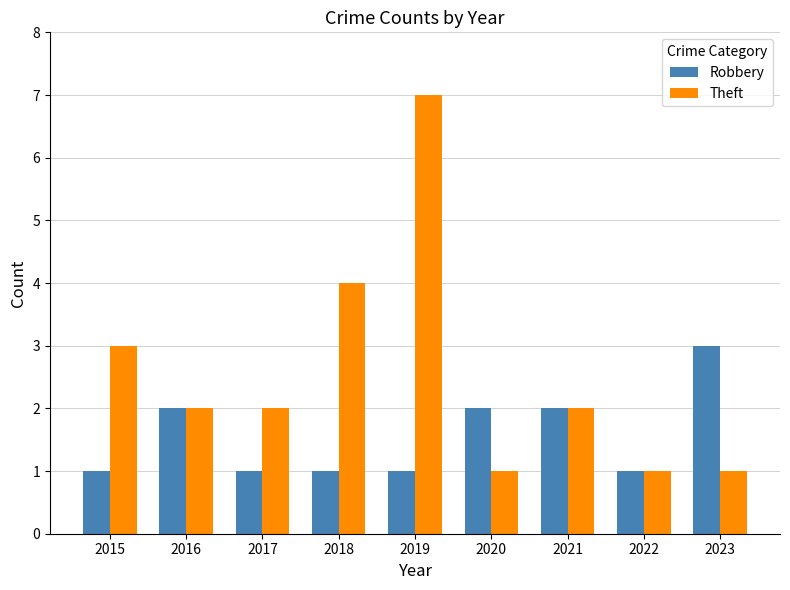

What is the approximate value of Robbery at 2023?

3